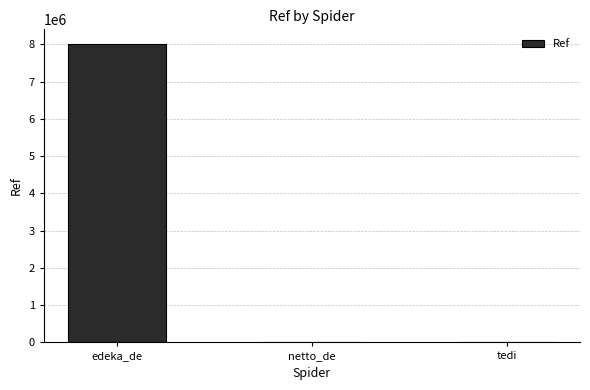

Is it true that the value at edeka_de is 8003005?

True